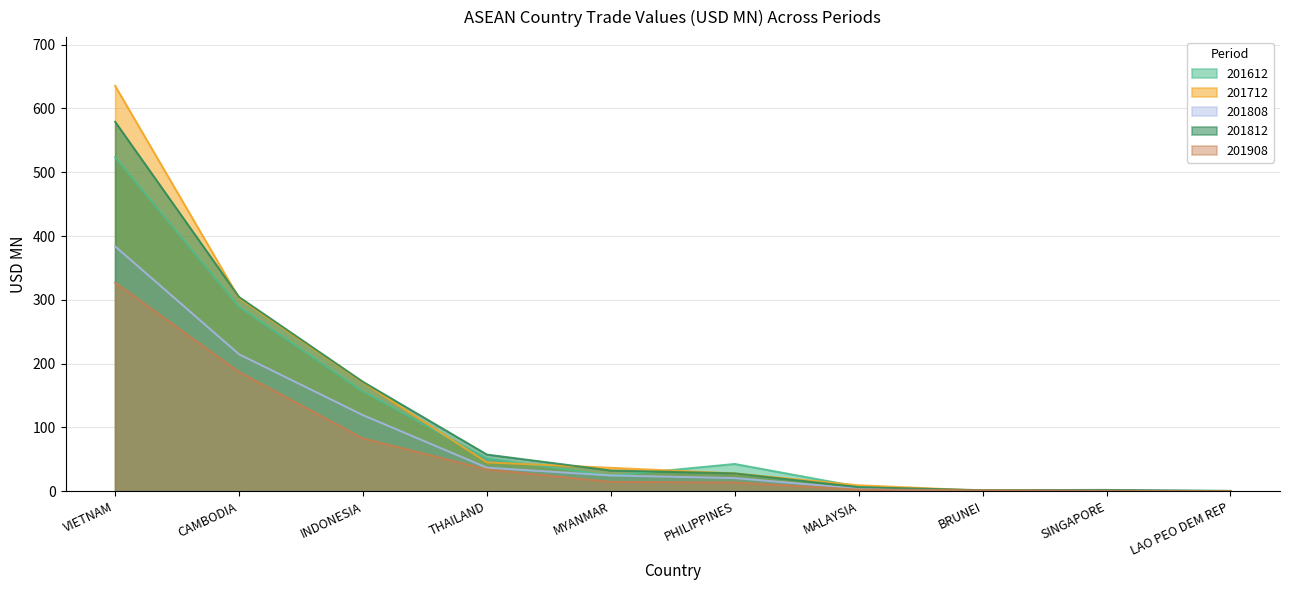

What is the sum of the 201812 values at MALAYSIA and PHILIPPINES?

34.6